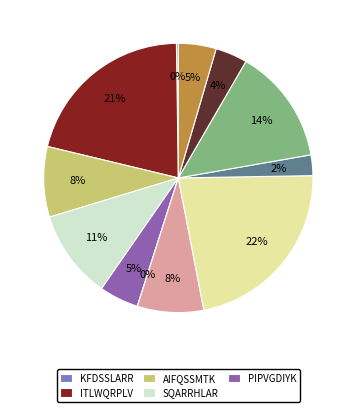

Is there any slice that represents more than half of the pie?

No